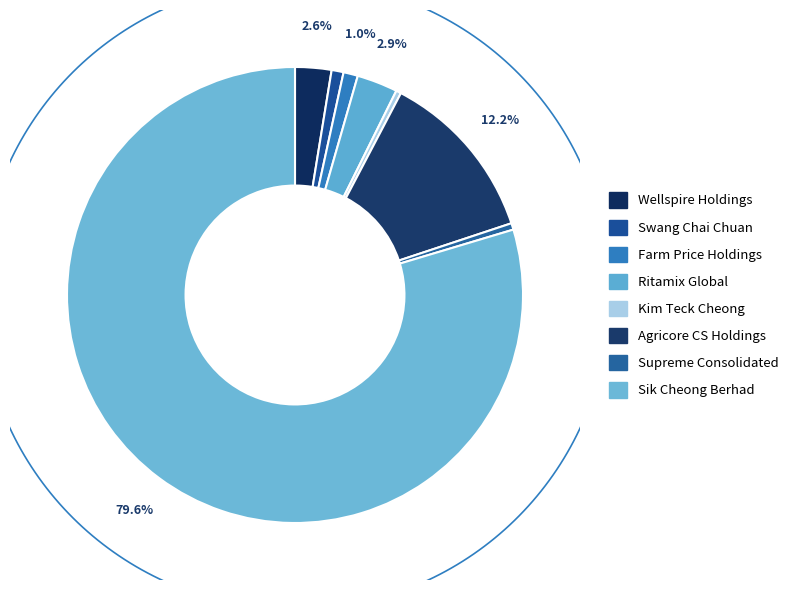

To the nearest percent, what is the difference between the Kim Teck Cheong and Farm Price Holdings slice percentages?

1%